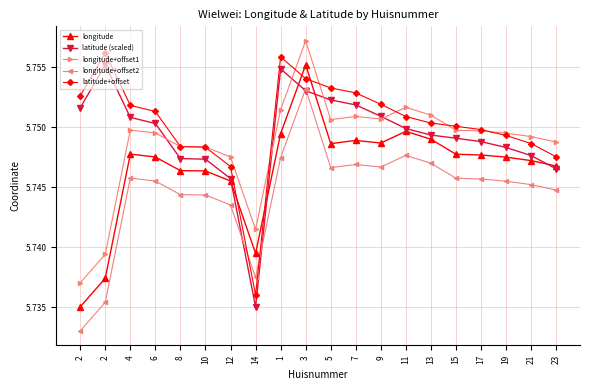

What are all the series names shown in the legend?

longitude, latitude (scaled), longitude+offset1, longitude+offset2, latitude+offset